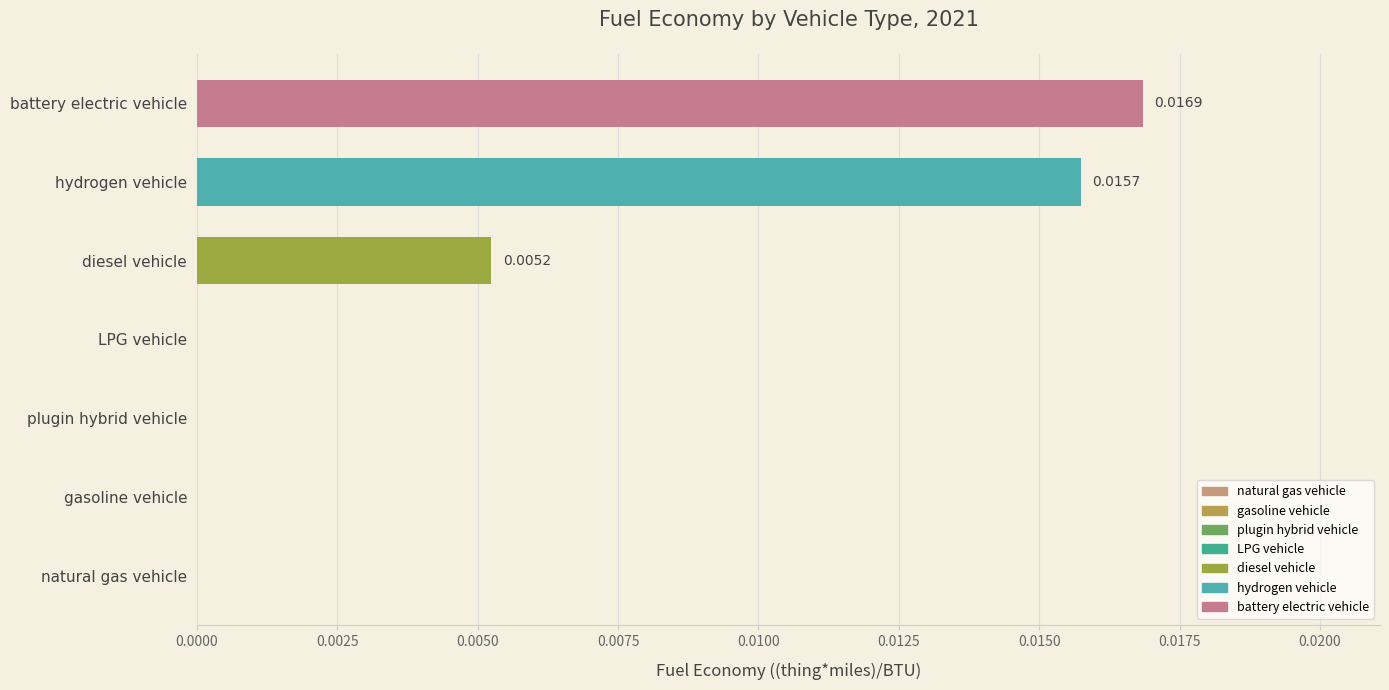

Between hydrogen vehicle and battery electric vehicle, which is larger?

battery electric vehicle